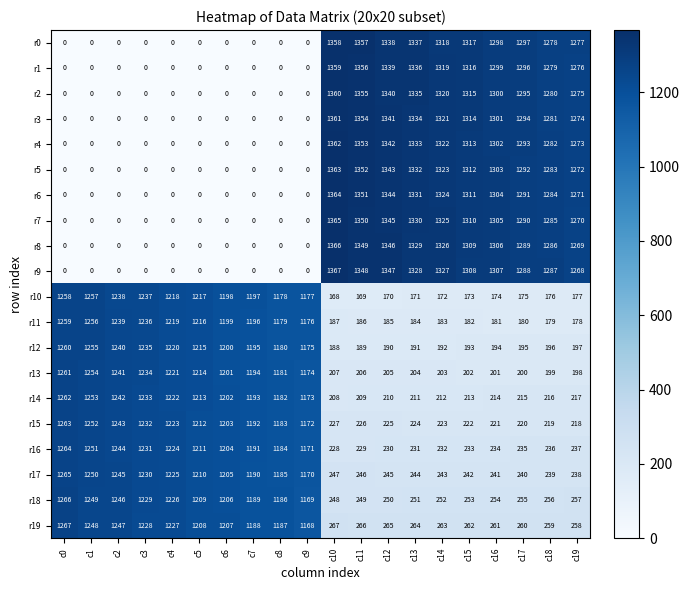

At which label does r17 first exceed 1170?

c0